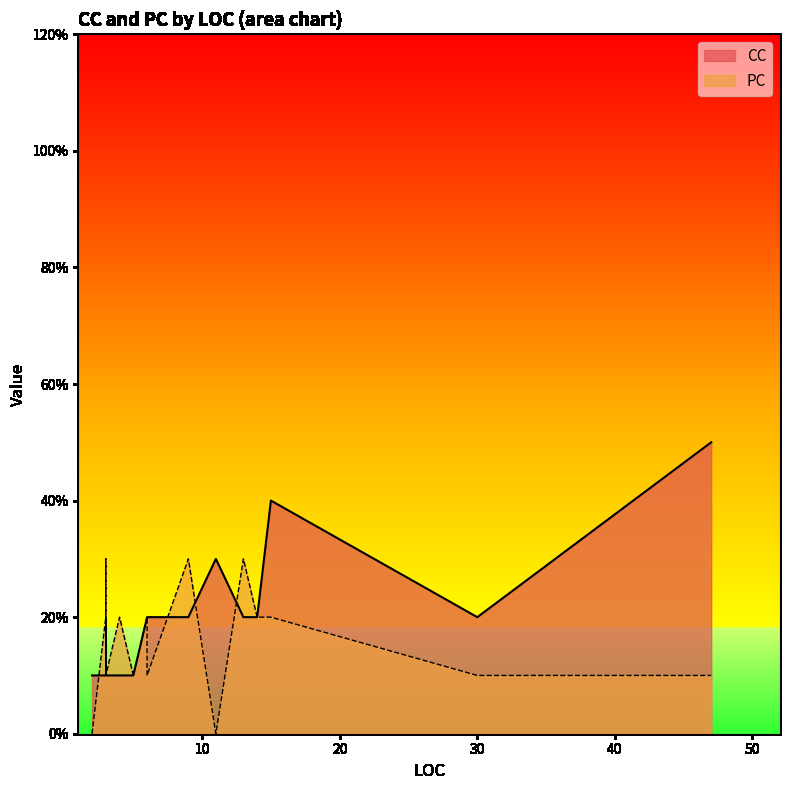

True or false: CC and PC cross at least once.

True